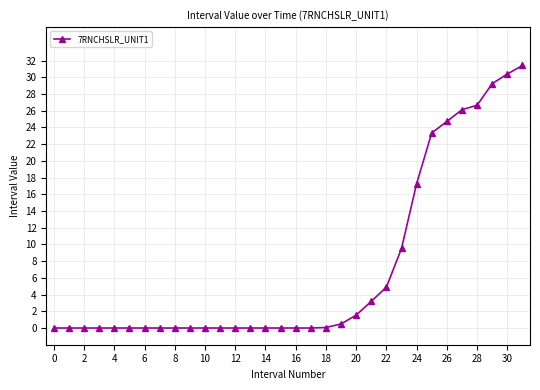

What is the difference between the second highest and second lowest values?

30.4